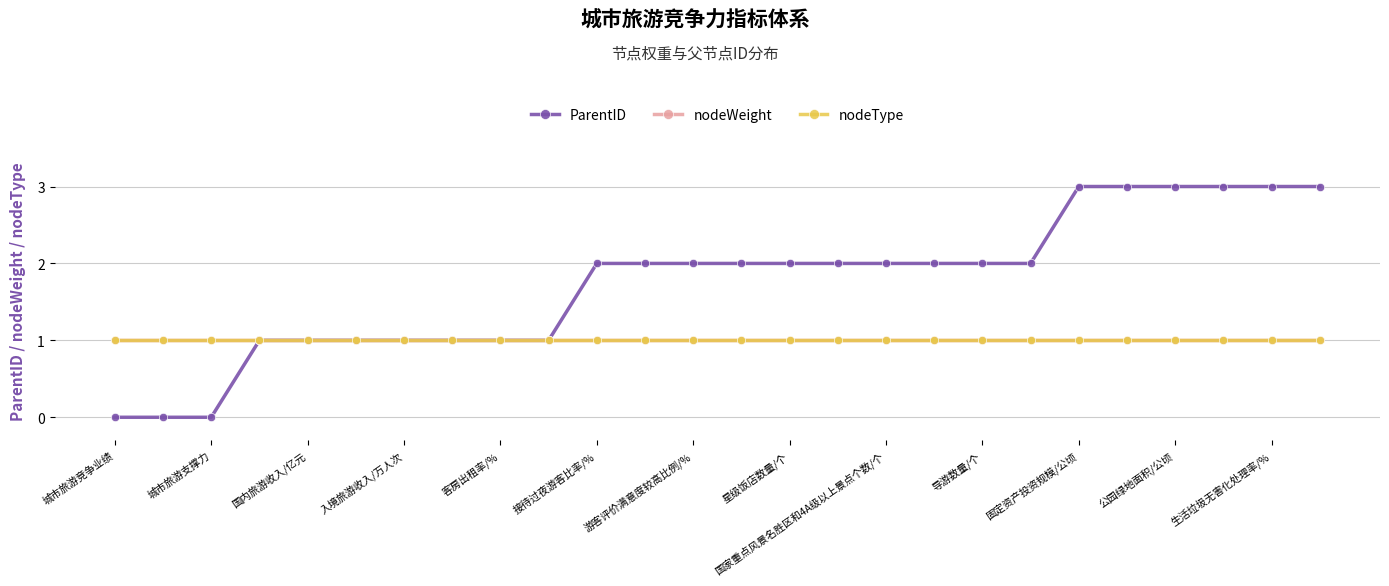

Does the chart have visible grid lines?

Yes